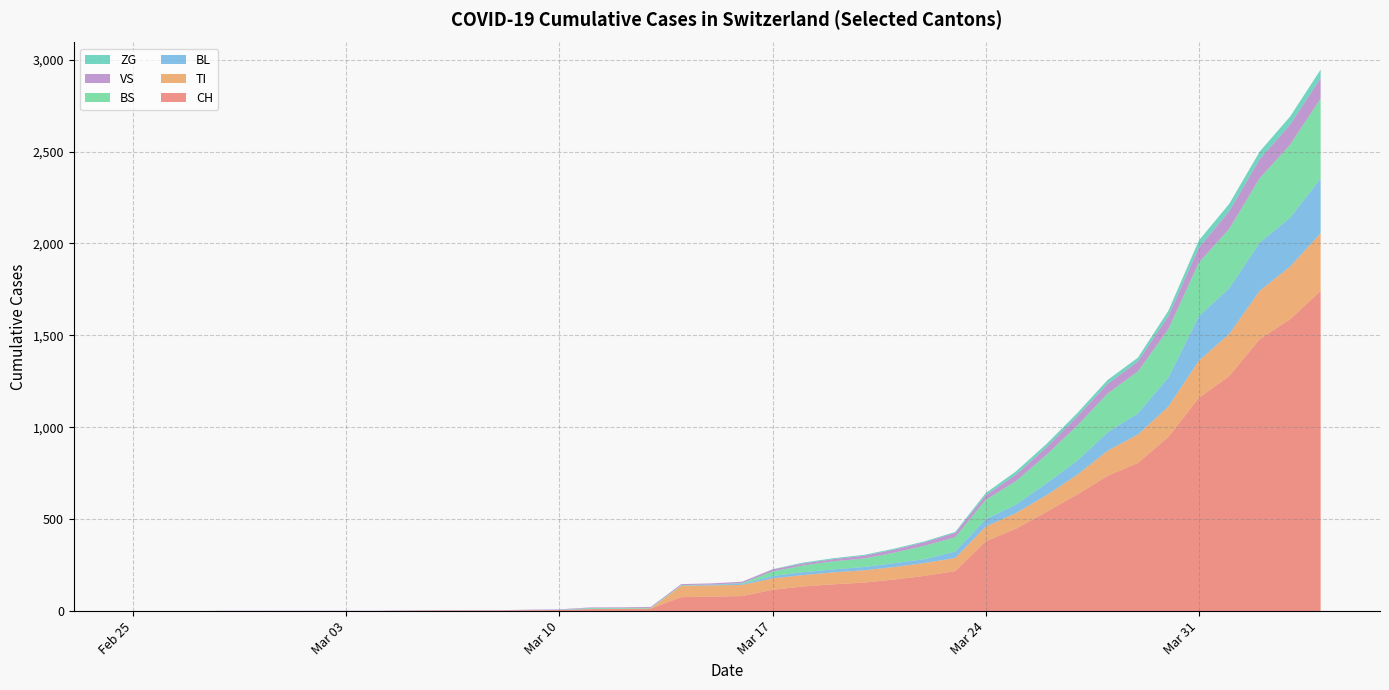

Reading right to left, what are all the values shown in this chart?

CH: 2020-04-04=1742	2020-04-03=1588	2020-04-02=1480	2020-04-01=1279	2020-03-31=1160	2020-03-30=948	2020-03-29=806	2020-03-28=736	2020-03-27=634	2020-03-26=540	2020-03-25=449	2020-03-24=380	2020-03-23=218	2020-03-22=192	2020-03-21=172	2020-03-20=155	2020-03-19=146	2020-03-18=134	2020-03-17=116	2020-03-16=82	2020-03-15=79	2020-03-14=76	2020-03-13=14	2020-03-12=12	2020-03-11=11	2020-03-10=6	2020-03-09=5	2020-03-08=3	2020-03-07=3	2020-03-06=3	2020-03-05=2	2020-03-04=0	2020-03-03=0	2020-03-02=0	2020-03-01=0	2020-02-29=0	2020-02-28=0	2020-02-27=0	2020-02-26=0	2020-02-25=0
TI: 2020-04-04=314	2020-04-03=287	2020-04-02=263	2020-04-01=229	2020-03-31=202	2020-03-30=165	2020-03-29=155	2020-03-28=136	2020-03-27=107	2020-03-26=91	2020-03-25=85	2020-03-24=80	2020-03-23=71	2020-03-22=70	2020-03-21=68	2020-03-20=67	2020-03-19=65	2020-03-18=62	2020-03-17=62	2020-03-16=61	2020-03-15=61	2020-03-14=61	2020-03-13=0	2020-03-12=0	2020-03-11=0	2020-03-10=0	2020-03-09=0	2020-03-08=0	2020-03-07=0	2020-03-06=0	2020-03-05=0	2020-03-04=0	2020-03-03=0	2020-03-02=0	2020-03-01=0	2020-02-29=0	2020-02-28=0	2020-02-27=0	2020-02-26=0	2020-02-25=0
BL: 2020-04-04=298	2020-04-03=266	2020-04-02=262	2020-04-01=249	2020-03-31=242	2020-03-30=158	2020-03-29=115	2020-03-28=100	2020-03-27=76	2020-03-26=65	2020-03-25=46	2020-03-24=40	2020-03-23=35	2020-03-22=21	2020-03-21=21	2020-03-20=18	2020-03-19=16	2020-03-18=16	2020-03-17=13	2020-03-16=5	2020-03-15=5	2020-03-14=0	2020-03-13=0	2020-03-12=2	2020-03-11=2	2020-03-10=2	2020-03-09=1	2020-03-08=0	2020-03-07=0	2020-03-06=0	2020-03-05=0	2020-03-04=0	2020-03-03=0	2020-03-02=0	2020-03-01=0	2020-02-29=0	2020-02-28=0	2020-02-27=0	2020-02-26=0	2020-02-25=0
BS: 2020-04-04=434	2020-04-03=397	2020-04-02=350	2020-04-01=323	2020-03-31=292	2020-03-30=263	2020-03-29=228	2020-03-28=211	2020-03-27=191	2020-03-26=155	2020-03-25=128	2020-03-24=105	2020-03-23=78	2020-03-22=73	2020-03-21=57	2020-03-20=46	2020-03-19=44	2020-03-18=36	2020-03-17=25	2020-03-16=4	2020-03-15=0	2020-03-14=4	2020-03-13=4	2020-03-12=4	2020-03-11=4	2020-03-10=0	2020-03-09=0	2020-03-08=0	2020-03-07=0	2020-03-06=0	2020-03-05=0	2020-03-04=0	2020-03-03=0	2020-03-02=0	2020-03-01=0	2020-02-29=0	2020-02-28=0	2020-02-27=0	2020-02-26=0	2020-02-25=0
VS: 2020-04-04=112	2020-04-03=109	2020-04-02=104	2020-04-01=96	2020-03-31=81	2020-03-30=71	2020-03-29=54	2020-03-28=53	2020-03-27=50	2020-03-26=41	2020-03-25=35	2020-03-24=25	2020-03-23=24	2020-03-22=19	2020-03-21=17	2020-03-20=15	2020-03-19=12	2020-03-18=11	2020-03-17=11	2020-03-16=8	2020-03-15=6	2020-03-14=6	2020-03-13=5	2020-03-12=3	2020-03-11=3	2020-03-10=2	2020-03-09=2	2020-03-08=2	2020-03-07=2	2020-03-06=2	2020-03-05=2	2020-03-04=2	2020-03-03=2	2020-03-02=2	2020-03-01=2	2020-02-29=2	2020-02-28=2	2020-02-27=0	2020-02-26=0	2020-02-25=0
ZG: 2020-04-04=46	2020-04-03=44	2020-04-02=41	2020-04-01=40	2020-03-31=39	2020-03-30=29	2020-03-29=21	2020-03-28=21	2020-03-27=18	2020-03-26=18	2020-03-25=18	2020-03-24=12	2020-03-23=5	2020-03-22=5	2020-03-21=5	2020-03-20=5	2020-03-19=5	2020-03-18=5	2020-03-17=1	2020-03-16=0	2020-03-15=0	2020-03-14=0	2020-03-13=0	2020-03-12=0	2020-03-11=0	2020-03-10=0	2020-03-09=0	2020-03-08=0	2020-03-07=0	2020-03-06=0	2020-03-05=0	2020-03-04=0	2020-03-03=0	2020-03-02=0	2020-03-01=0	2020-02-29=0	2020-02-28=0	2020-02-27=0	2020-02-26=0	2020-02-25=0